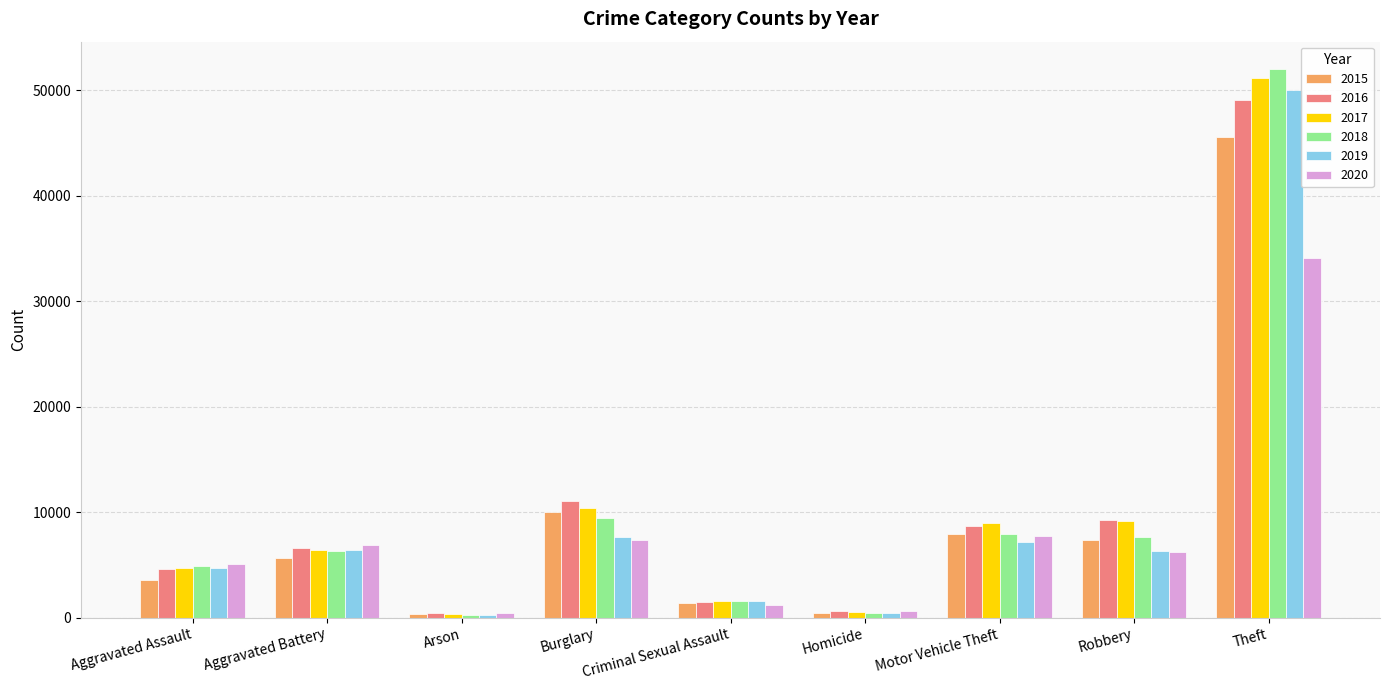

Which series has the largest range (max minus min)?

2018